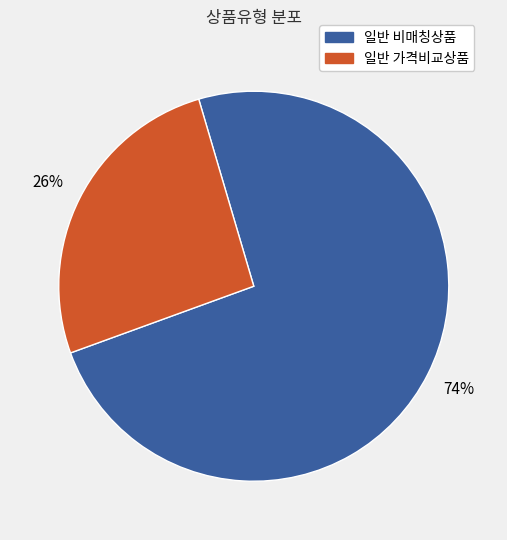

Does any single category account for the majority?

Yes